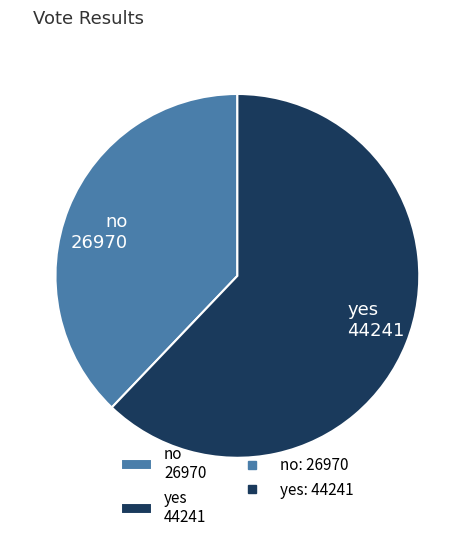

What is the ratio of the value at yes 44241 to the value at no 26970?

1.6